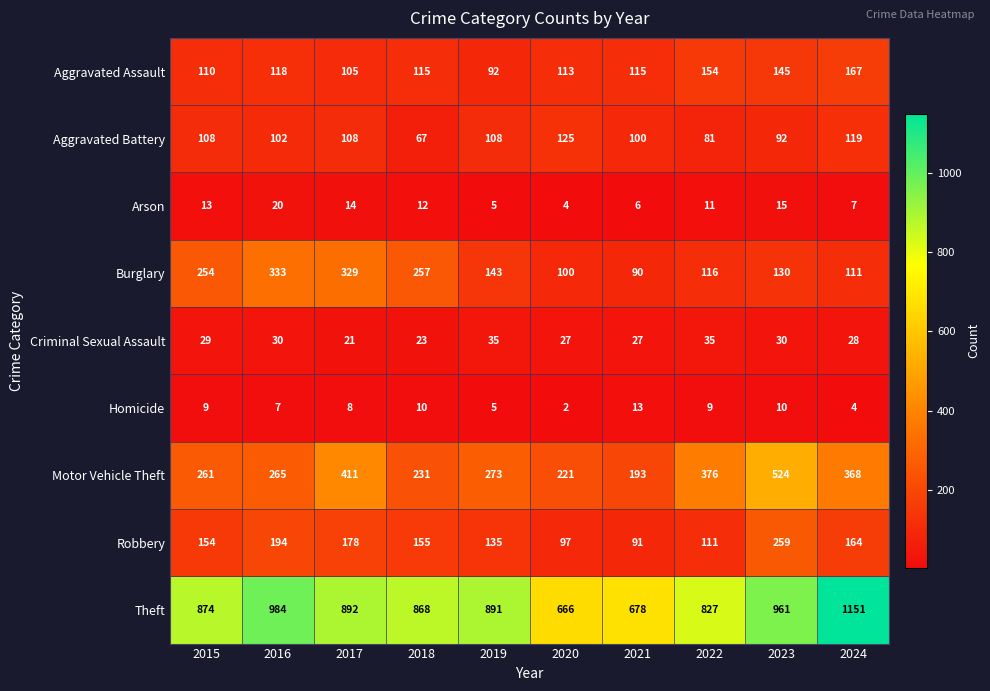

At how many categories does at least one series exceed 155?

10